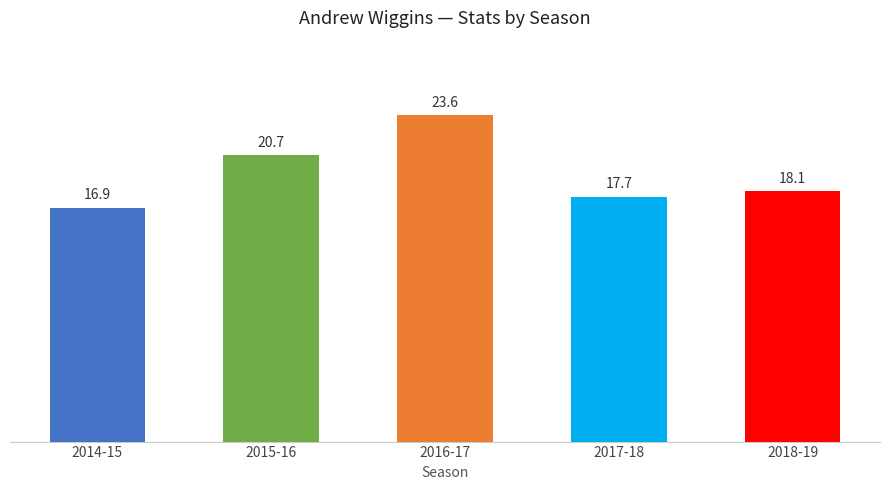

Which has a higher value, 2018-19 or 2014-15?

2018-19